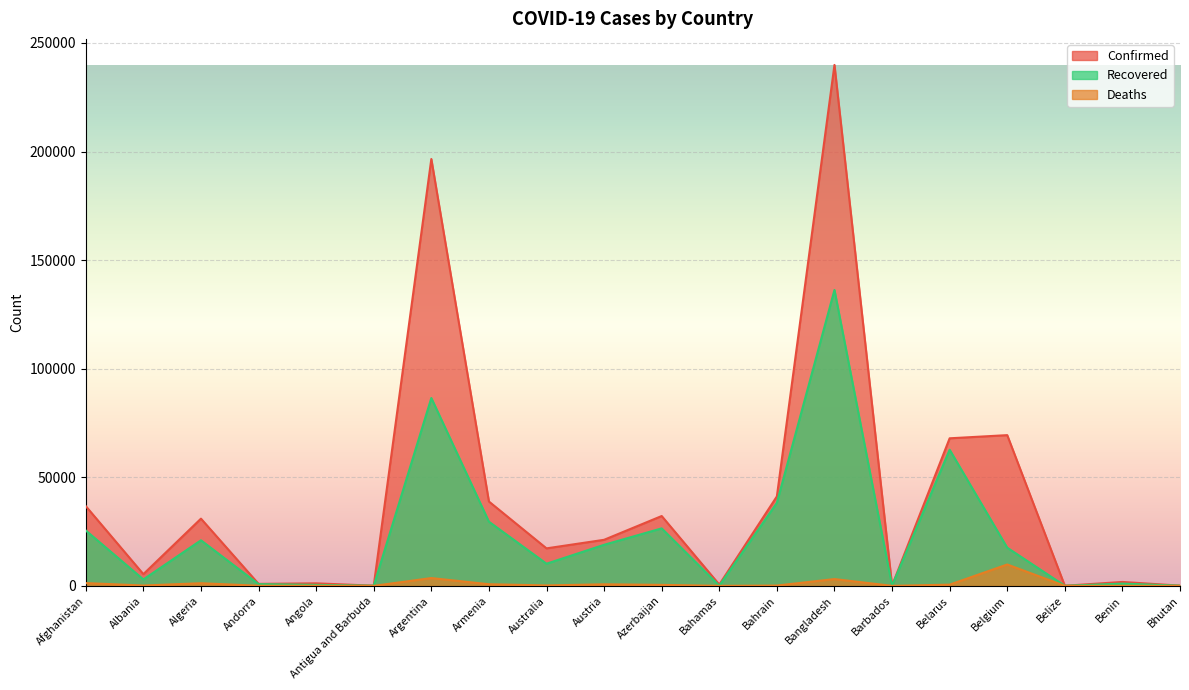

True or false: Recovered and Confirmed cross at least once.

False